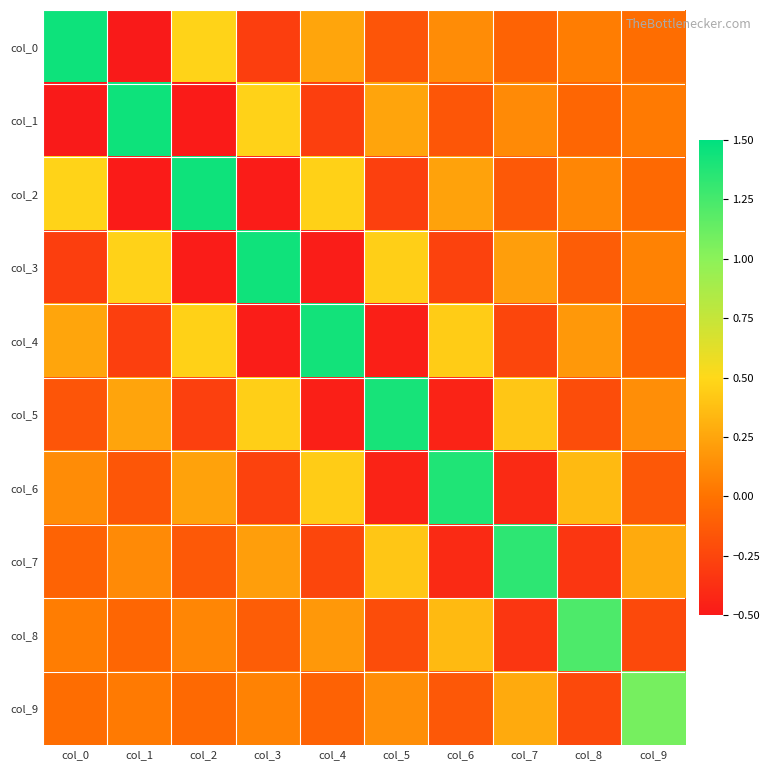

Reading left to right, what are all the values shown in this chart?

col_0: col_0=1.5	col_1=-0.5	col_2=0.5	col_3=-0.3	col_4=0.2	col_5=-0.2	col_6=0.1	col_7=-0.1	col_8=0.1	col_9=-0.0
col_1: col_0=-0.5	col_1=1.5	col_2=-0.5	col_3=0.5	col_4=-0.3	col_5=0.2	col_6=-0.2	col_7=0.1	col_8=-0.1	col_9=0.0
col_2: col_0=0.5	col_1=-0.5	col_2=1.4	col_3=-0.5	col_4=0.5	col_5=-0.3	col_6=0.2	col_7=-0.1	col_8=0.1	col_9=-0.1
col_3: col_0=-0.3	col_1=0.5	col_2=-0.5	col_3=1.4	col_4=-0.5	col_5=0.5	col_6=-0.3	col_7=0.2	col_8=-0.1	col_9=0.1
col_4: col_0=0.2	col_1=-0.3	col_2=0.5	col_3=-0.5	col_4=1.4	col_5=-0.5	col_6=0.4	col_7=-0.2	col_8=0.2	col_9=-0.1
col_5: col_0=-0.2	col_1=0.2	col_2=-0.3	col_3=0.5	col_4=-0.5	col_5=1.4	col_6=-0.4	col_7=0.4	col_8=-0.2	col_9=0.1
col_6: col_0=0.1	col_1=-0.2	col_2=0.2	col_3=-0.3	col_4=0.4	col_5=-0.4	col_6=1.4	col_7=-0.4	col_8=0.4	col_9=-0.1
col_7: col_0=-0.1	col_1=0.1	col_2=-0.1	col_3=0.2	col_4=-0.2	col_5=0.4	col_6=-0.4	col_7=1.3	col_8=-0.3	col_9=0.3
col_8: col_0=0.1	col_1=-0.1	col_2=0.1	col_3=-0.1	col_4=0.2	col_5=-0.2	col_6=0.4	col_7=-0.3	col_8=1.2	col_9=-0.2
col_9: col_0=-0.0	col_1=0.0	col_2=-0.1	col_3=0.1	col_4=-0.1	col_5=0.1	col_6=-0.1	col_7=0.3	col_8=-0.2	col_9=1.1